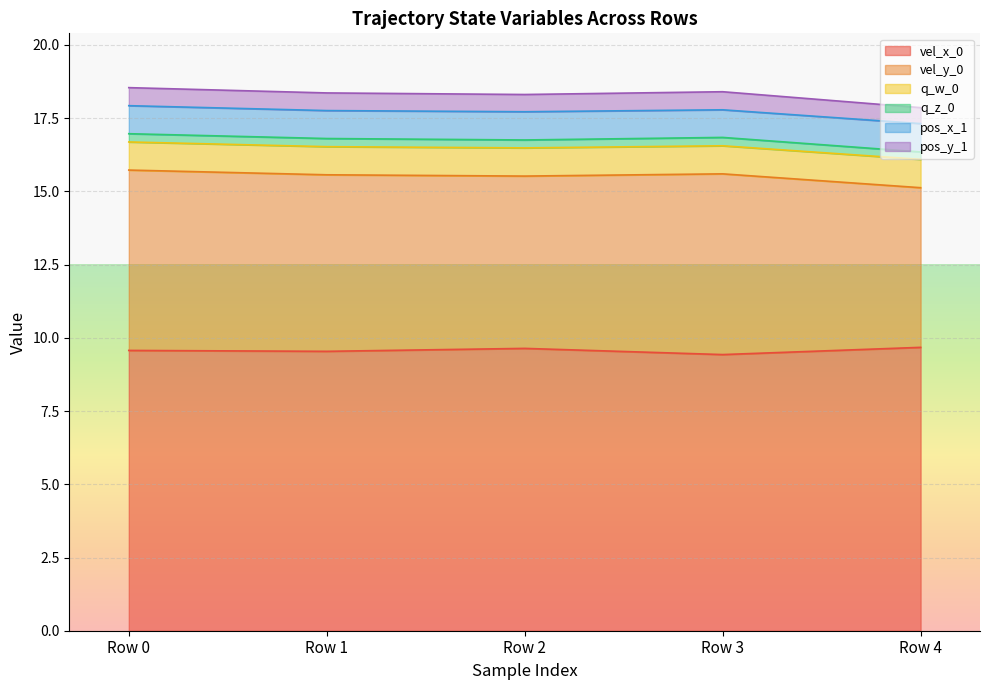

Count the vel_x_0 values in the range 9 to 10.

5